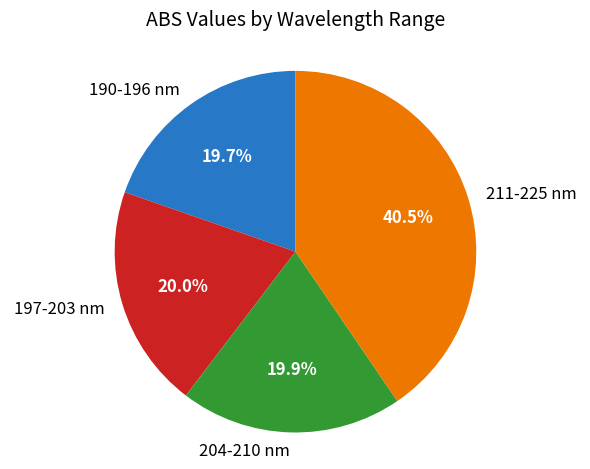

Is there any slice that represents more than half of the pie?

No